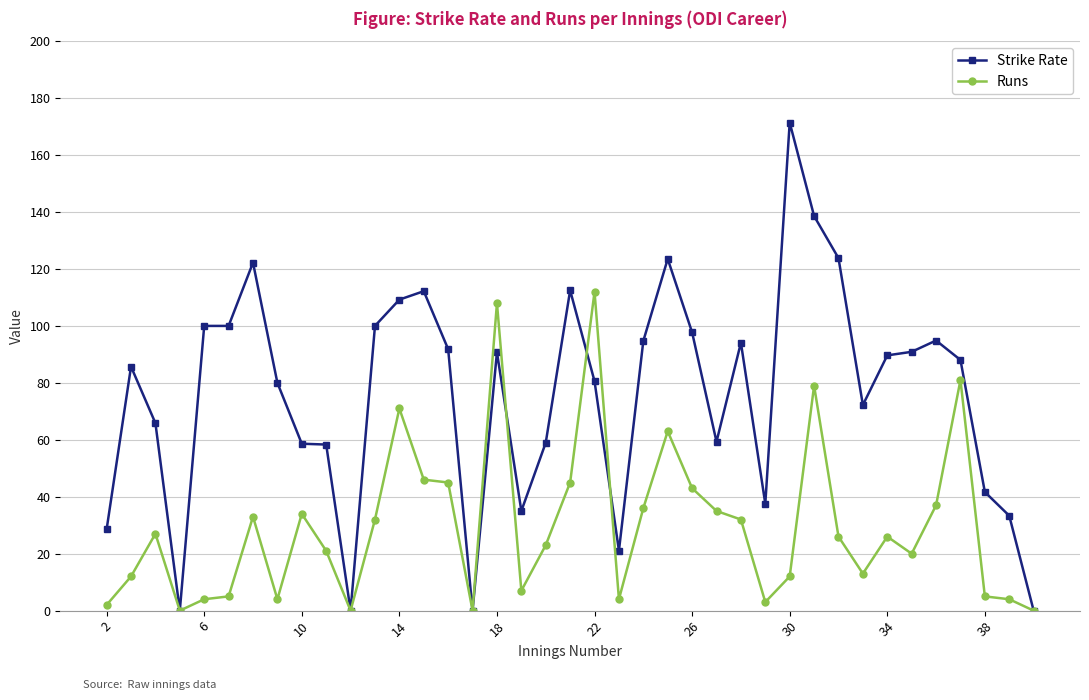

Which series has the widest spread of values?

Strike Rate